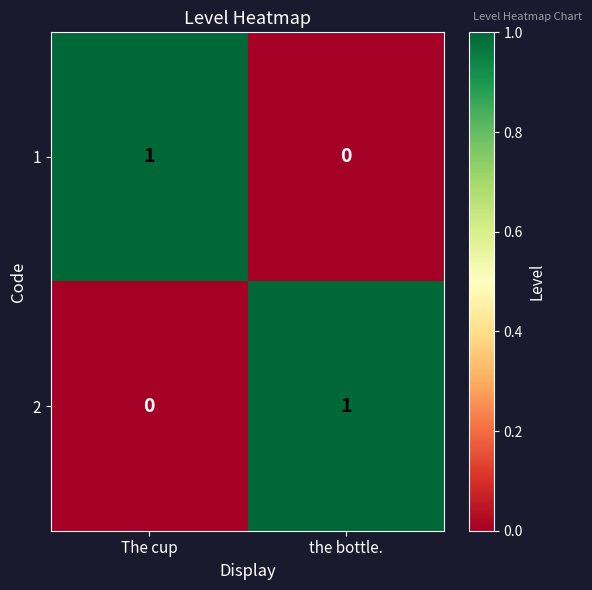

Reading right to left, list all the values displayed in this chart.

1: the bottle.=0	The cup=1
2: the bottle.=1	The cup=0